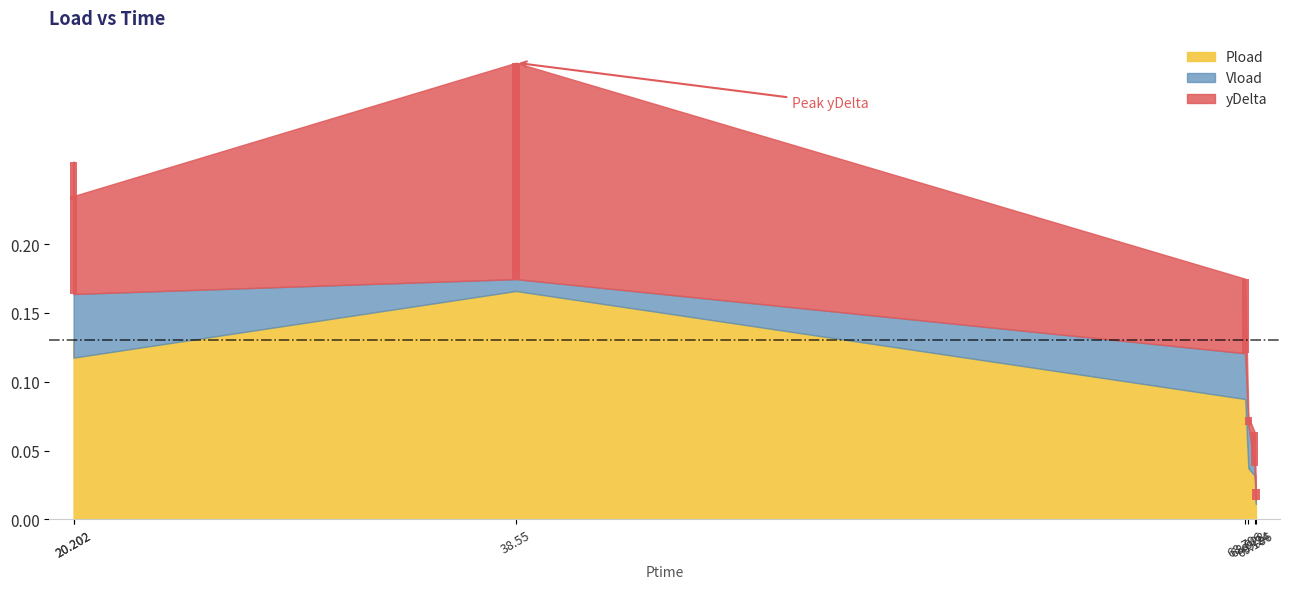

What is the label of the 6th bar from the left?

69.186